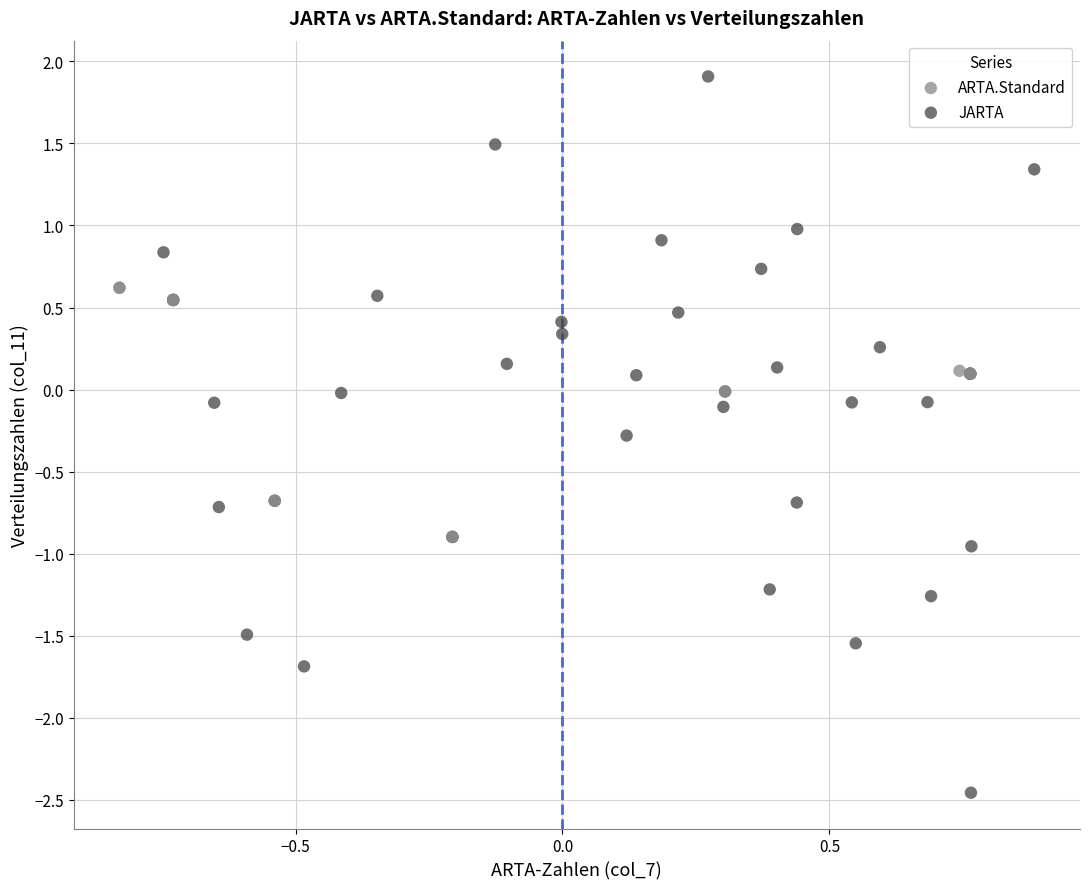

Which series has the largest Y range (max minus min)?

JARTA